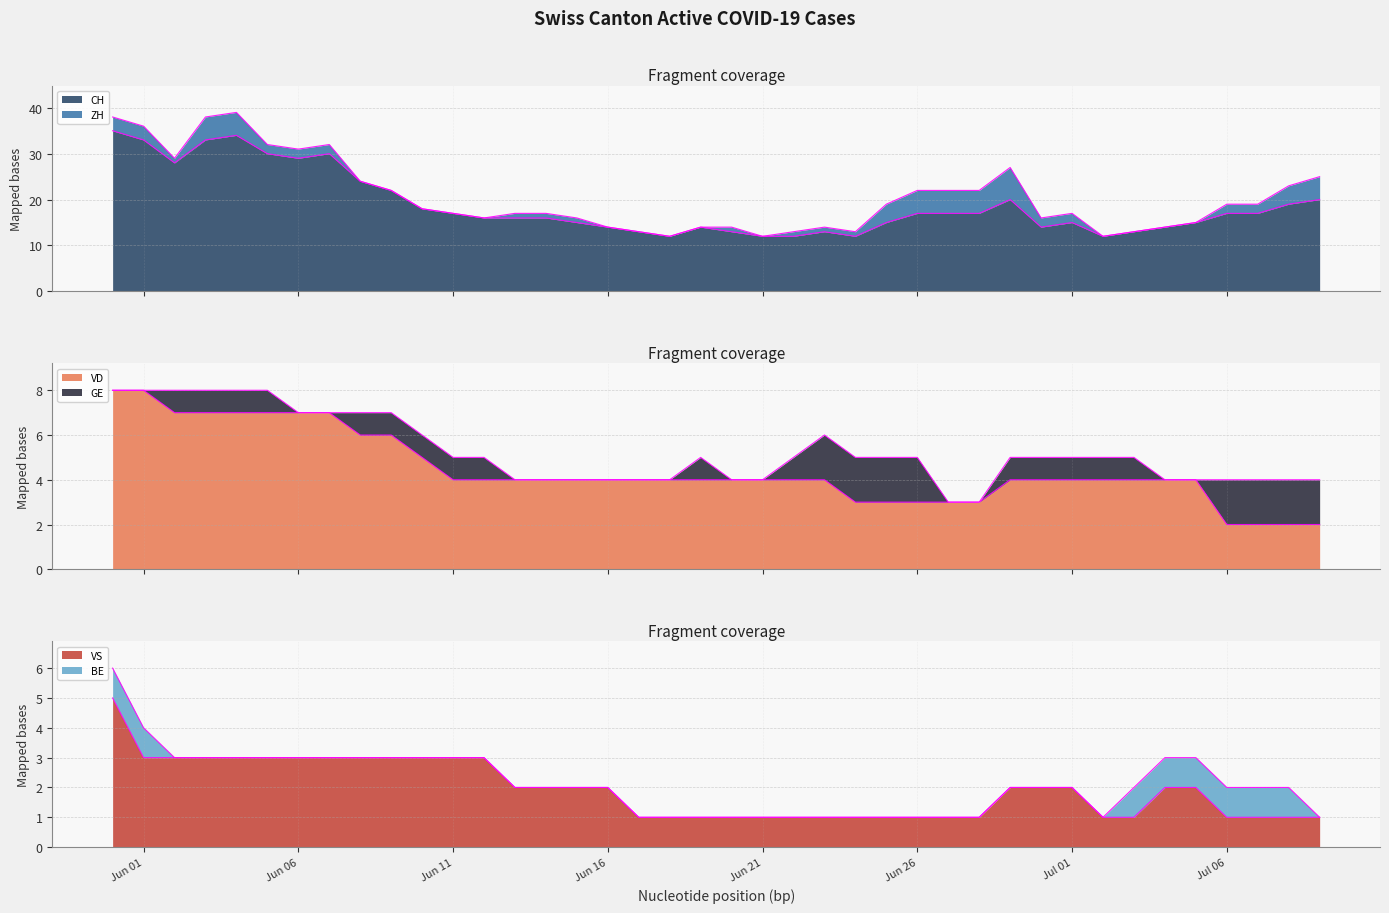

What is the label of the 35th point from the left?

2020-07-04